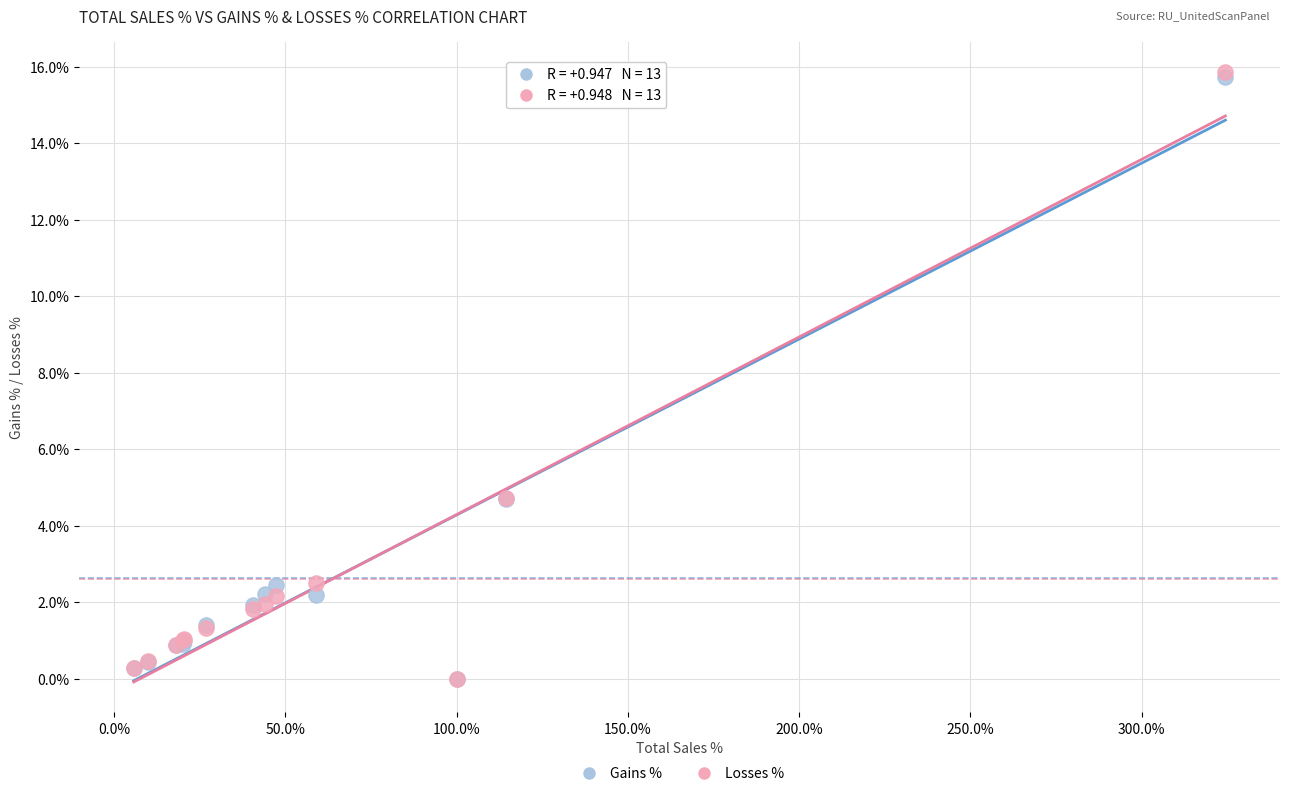

What are all the series names shown in the legend?

Gains %, Losses %